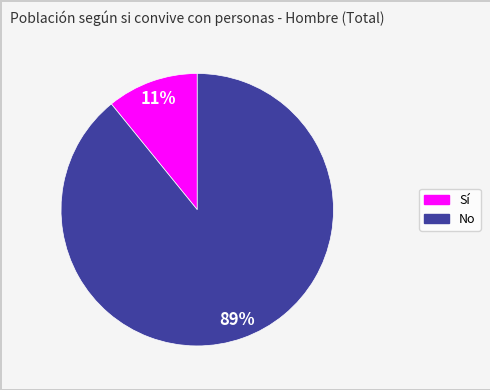

To the nearest percent, what percentage of the pie is No?

89%